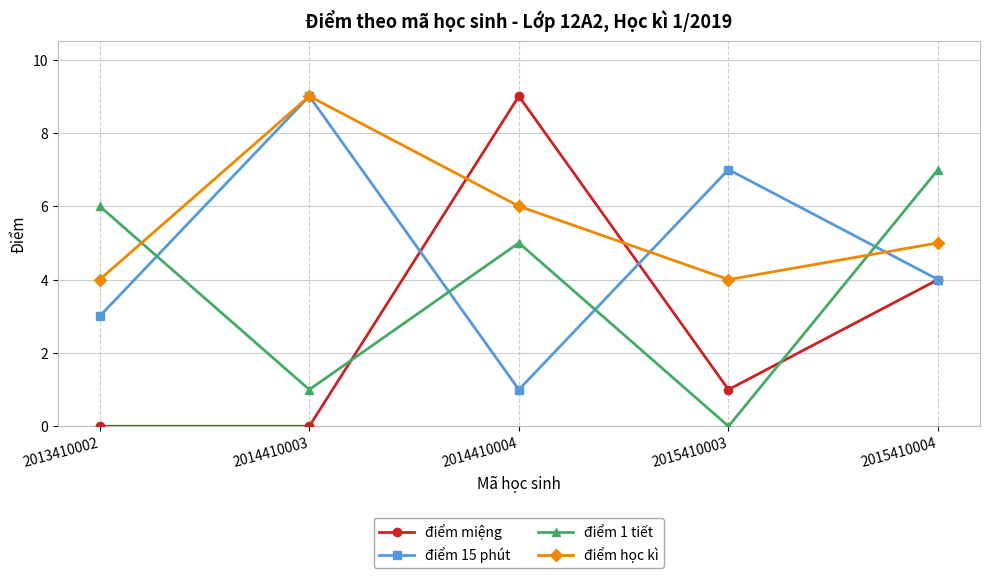

True or false: điểm 1 tiết has a value of -4 at 2015410003.

False